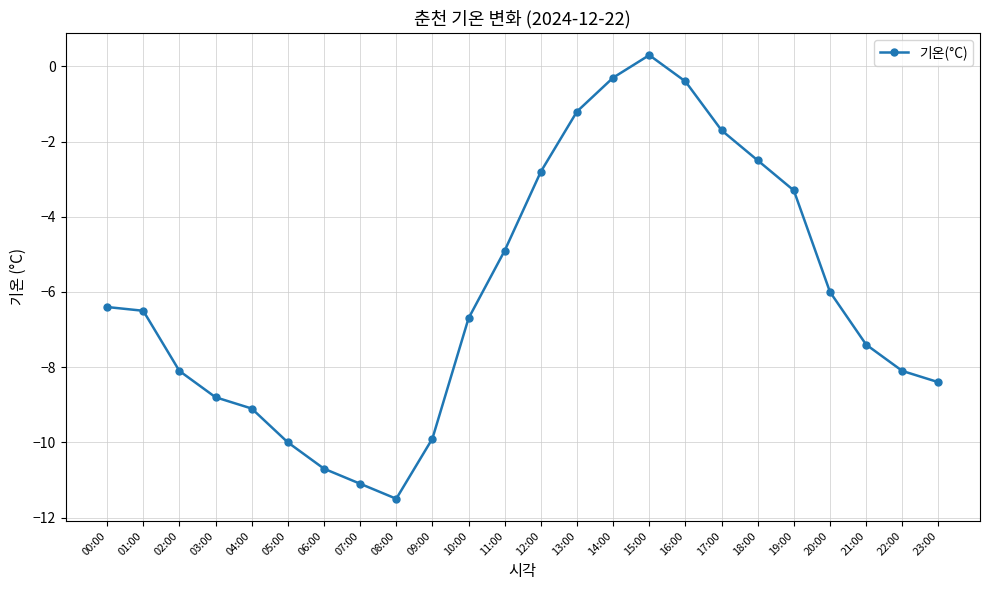

What is the difference between the values at 09:00 and 01:00?

3.4